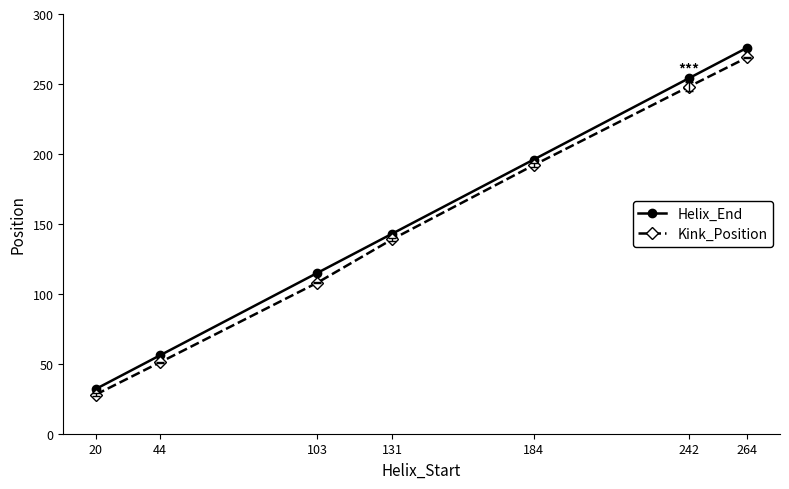

What is the difference between the Kink_Position values at 103 and 44?

57